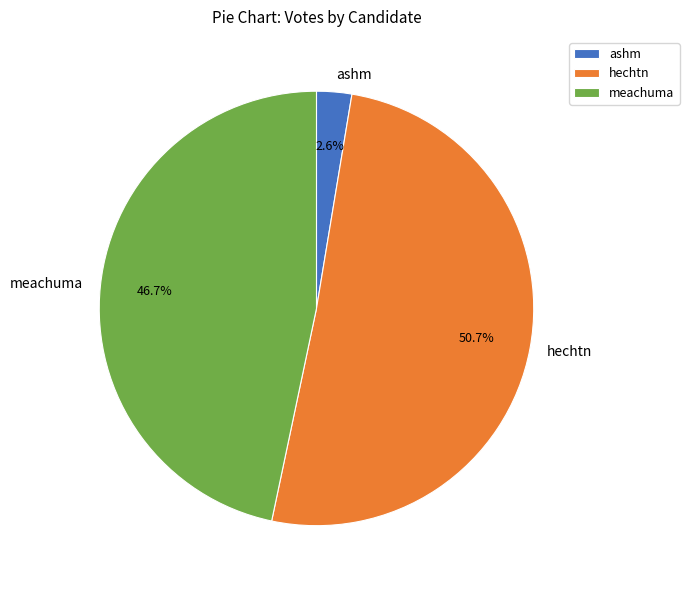

Which slice is the largest?

hechtn